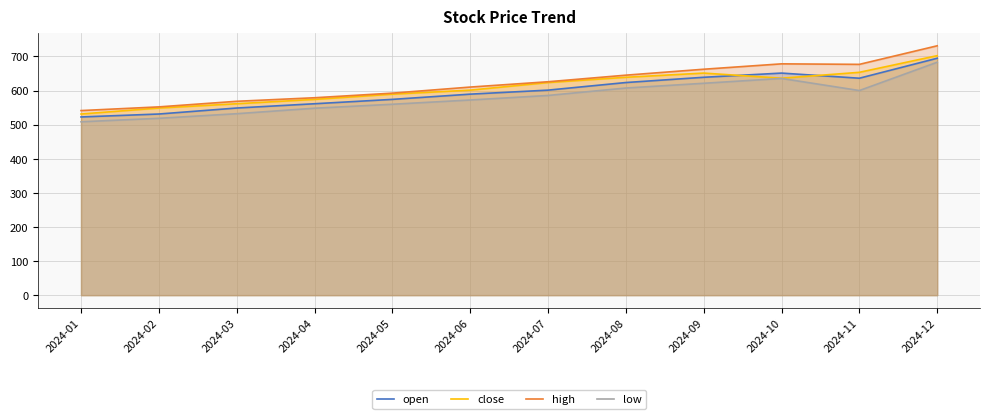

Reading left to right, what are all the values shown in this chart?

open: 2024-01=522.6	2024-02=531.2	2024-03=548.8	2024-04=561.3	2024-05=574.1	2024-06=589.4	2024-07=601.2	2024-08=623.5	2024-09=638.9	2024-10=651.2	2024-11=636.2	2024-12=694.7
close: 2024-01=531.2	2024-02=548.8	2024-03=561.3	2024-04=574.1	2024-05=589.4	2024-06=601.2	2024-07=623.5	2024-08=638.9	2024-09=651.2	2024-10=636.2	2024-11=653.4	2024-12=702.3
high: 2024-01=541.3	2024-02=552.1	2024-03=568.5	2024-04=578.9	2024-05=592.4	2024-06=610.2	2024-07=625.8	2024-08=645.1	2024-09=662.5	2024-10=678.3	2024-11=676.8	2024-12=731.2
low: 2024-01=508.4	2024-02=518.6	2024-03=532.1	2024-04=548.2	2024-05=559.8	2024-06=572.3	2024-07=585.6	2024-08=607.4	2024-09=621.3	2024-10=635.5	2024-11=600.0	2024-12=683.0